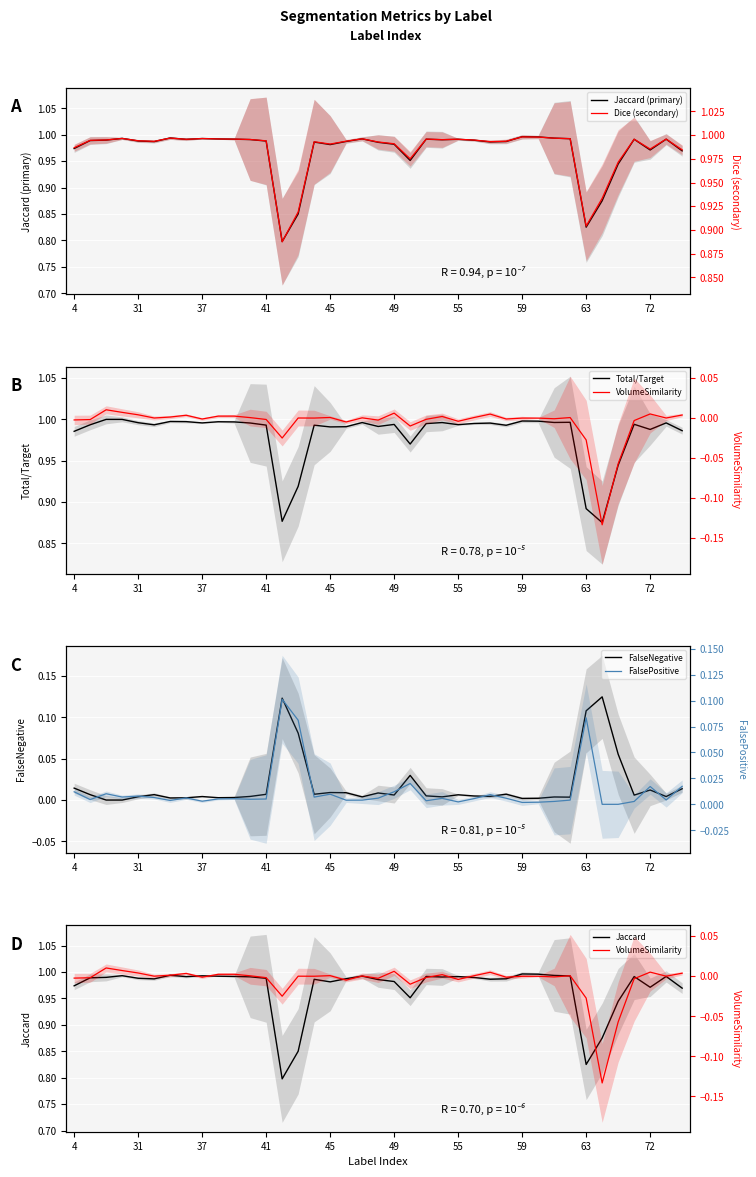

Between 4 and 39, which is larger?

39